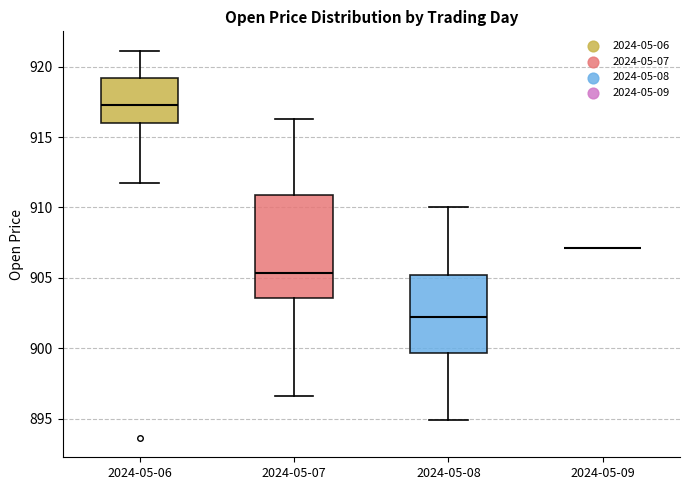

Reading left to right, transcribe this box plot: for each box, give where its median line is, the range the box spans, and where its two whiskers end, as read against the y-axis. The values are not printed on the chart, so give them approximately, as read against the axis.

2024-05-06: median 917.5, box 916.0 to 919.0, whiskers 911.5 to 921.0
2024-05-07: median 905.5, box 903.5 to 911.0, whiskers 896.5 to 916.5
2024-05-08: median 902.0, box 899.5 to 905.0, whiskers 895.0 to 910.0
2024-05-09: box collapsed to a line at 907.0, whiskers 907.0 to 907.0